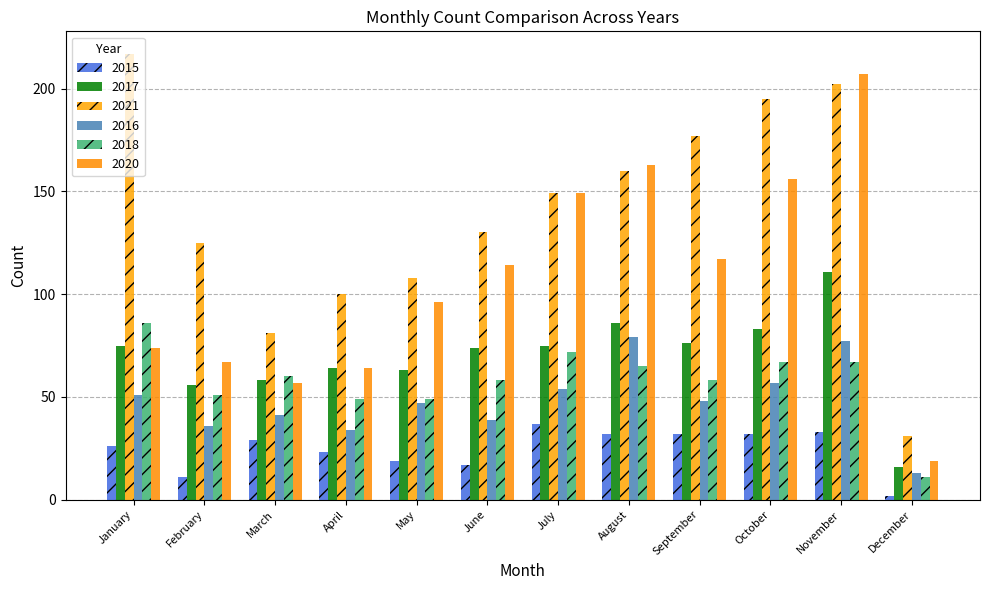

How many categories are shown in the chart?

12